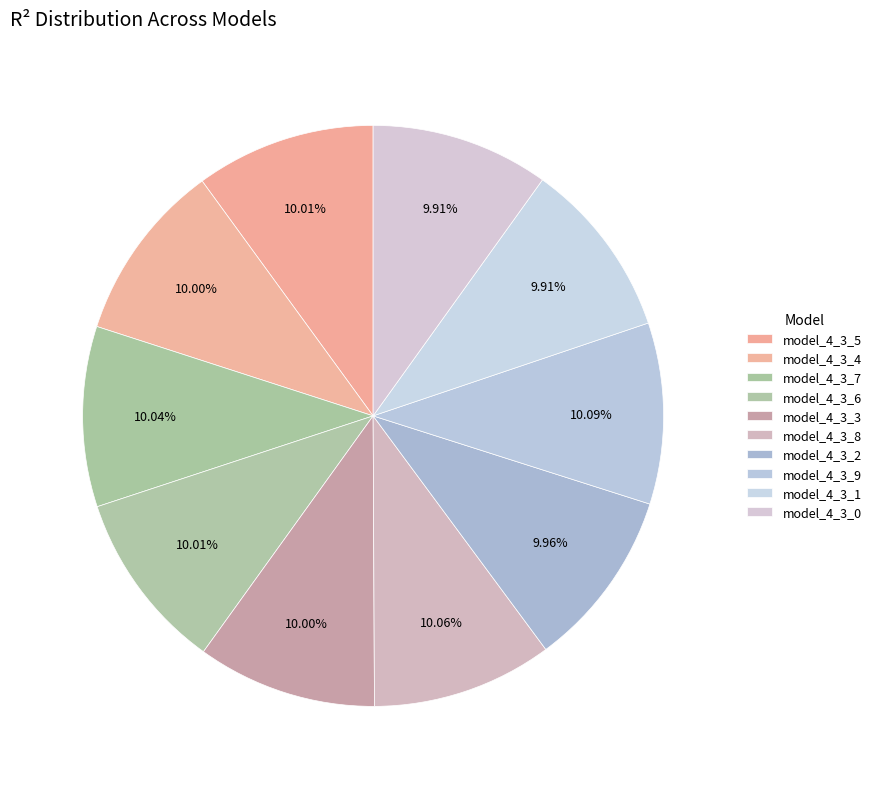

Does model_4_3_2 account for over 50% of the chart?

No